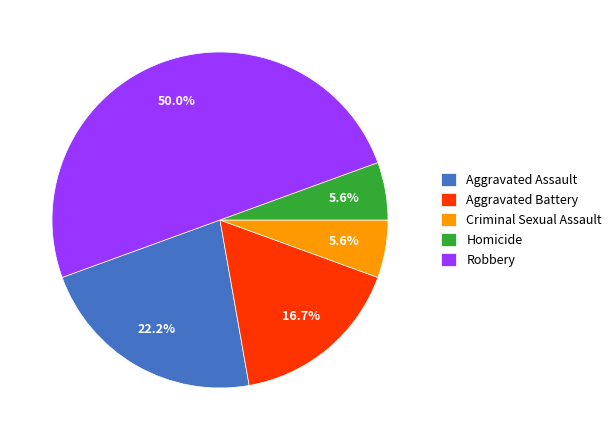

To the nearest percent, what is the combined percentage of Aggravated Battery and Homicide?

22%